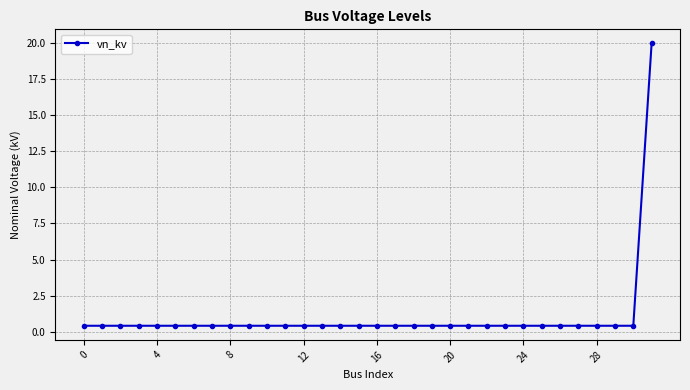

What is the value of the 7th point from the left?

0.4